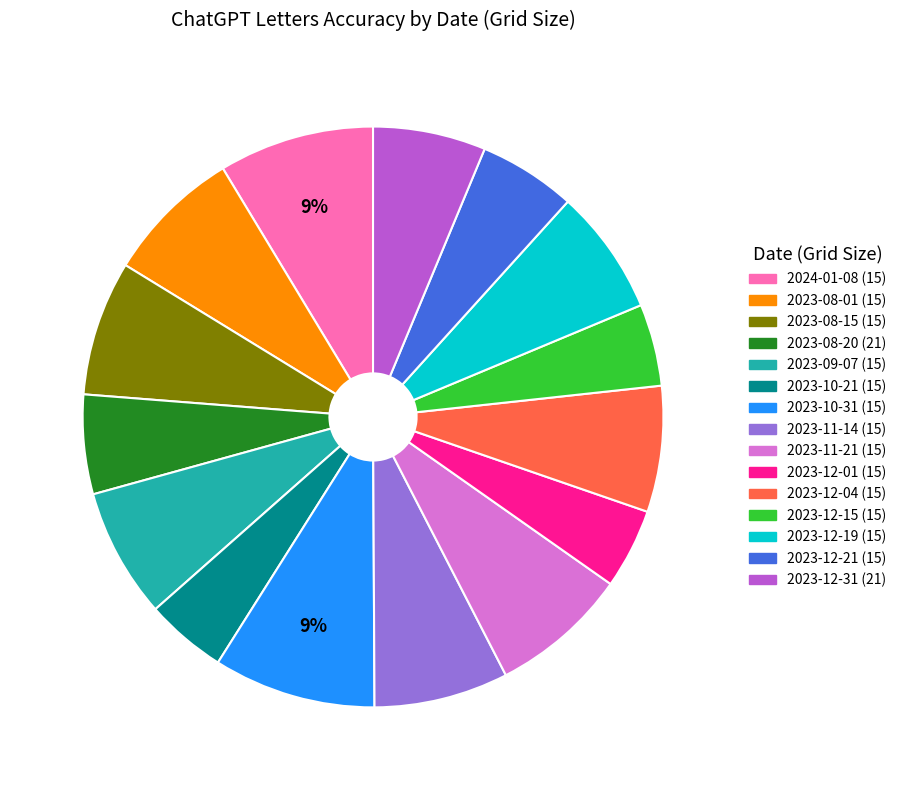

The 2023-12-21 (15) slice represents 18% of the pie. True or false?

False